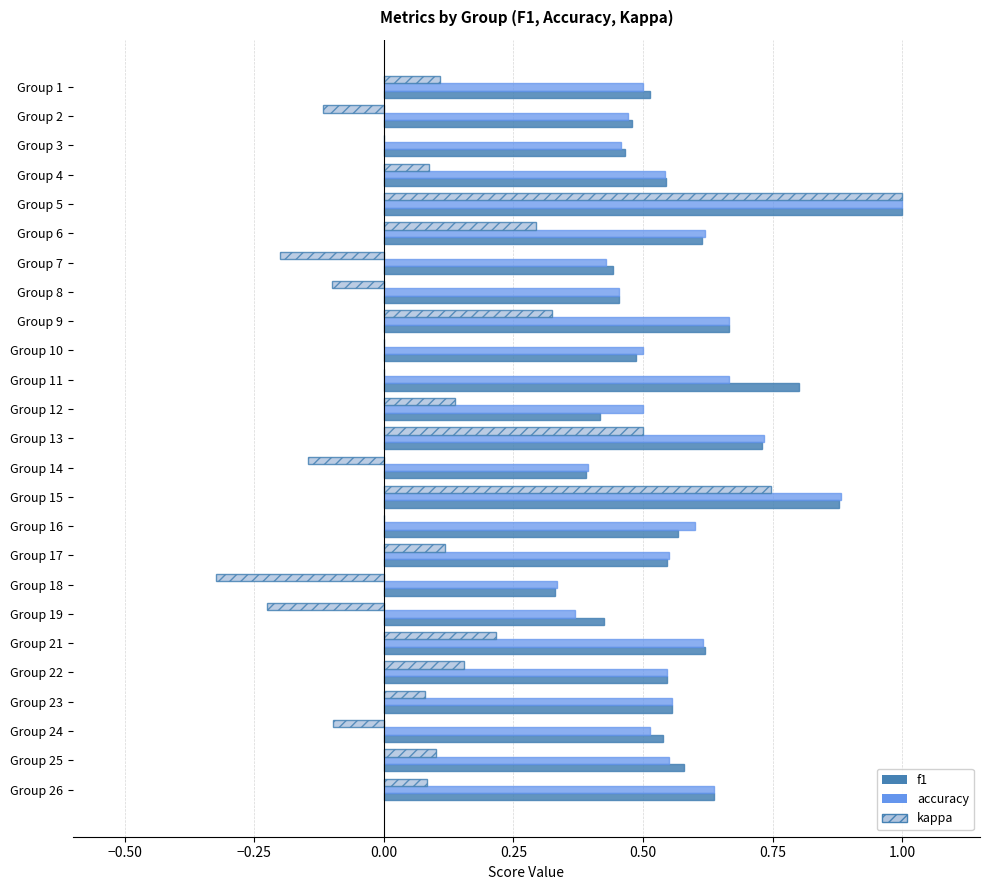

Which category has the highest value in the kappa series?

Group 5